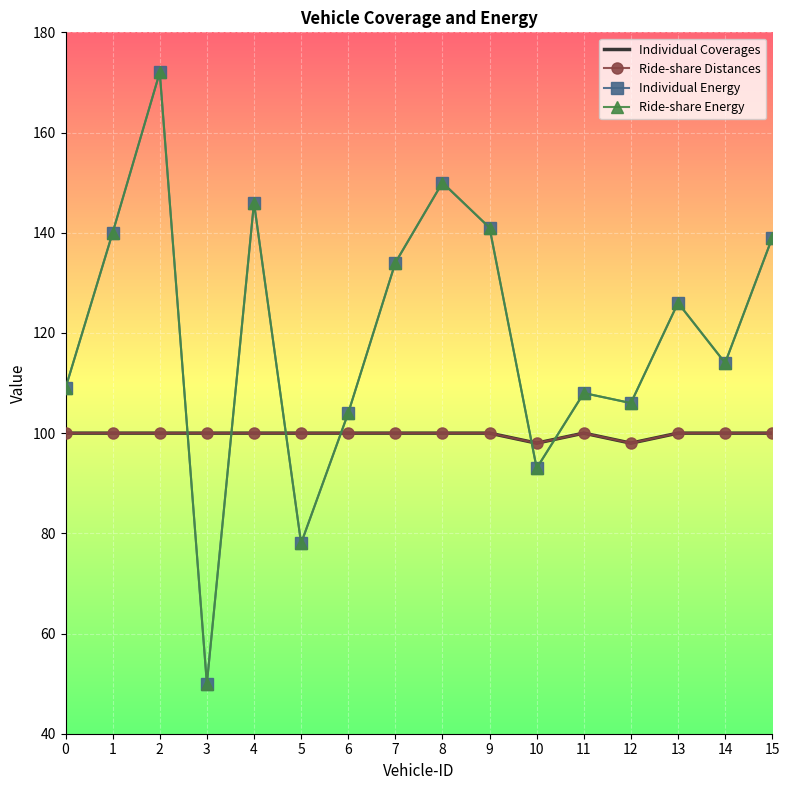

Which category has the lowest value in the Ride-share Energy series?

3